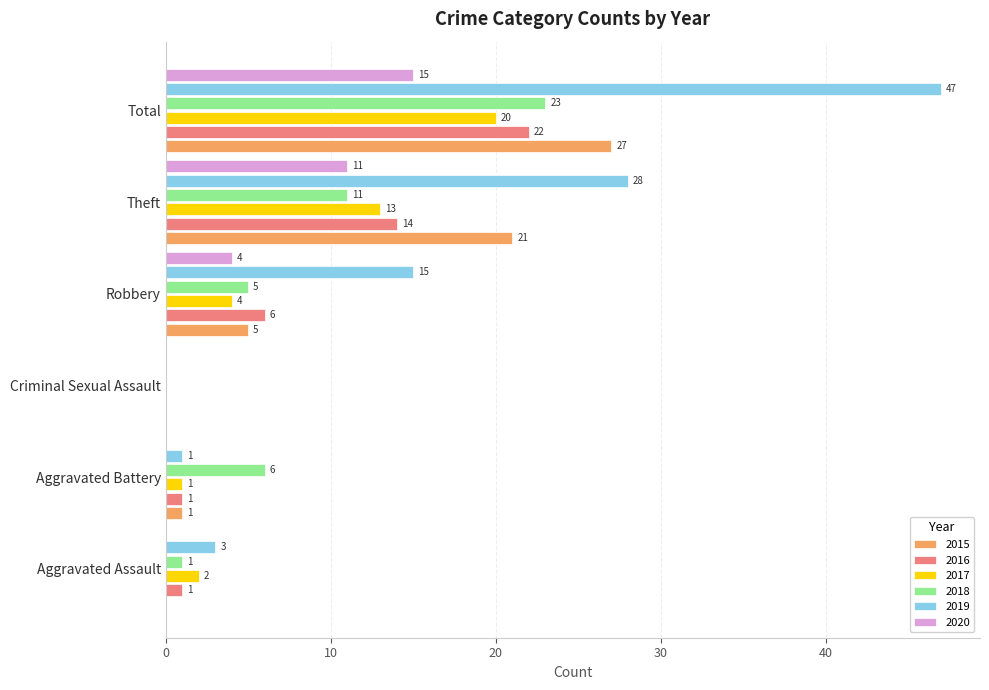

Which series has the largest total across all categories?

2019